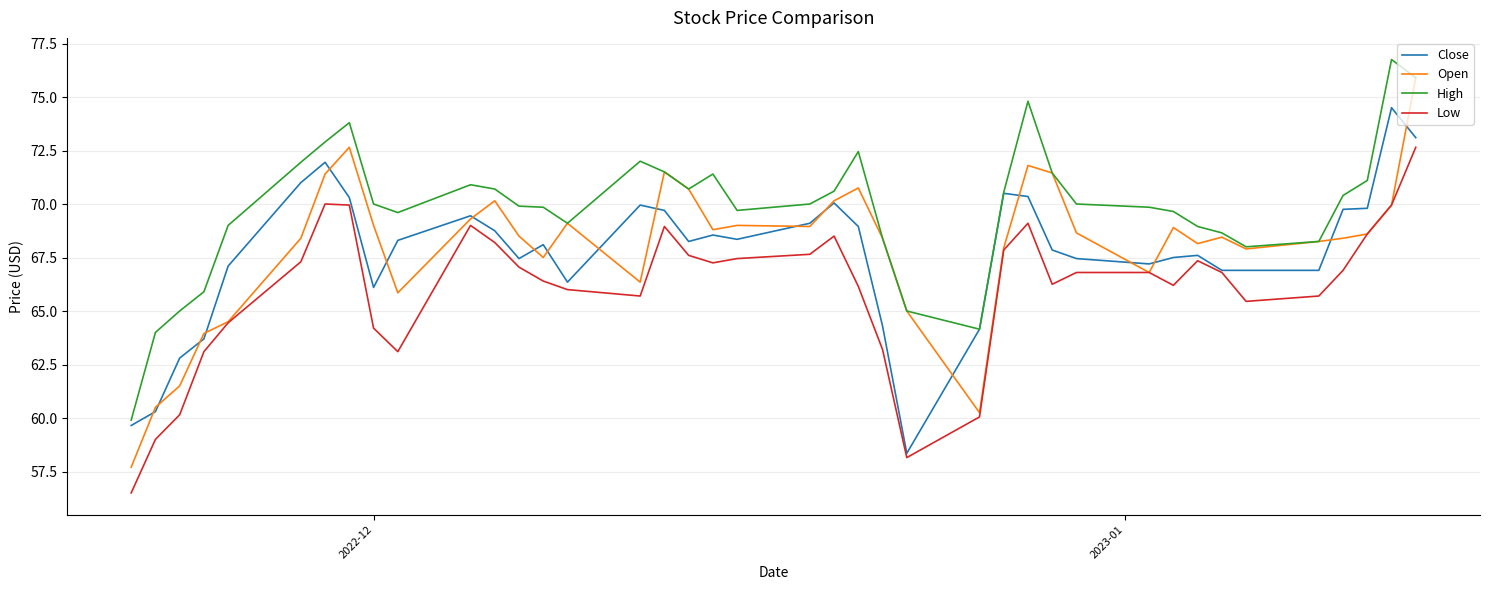

What is the difference between the maximum and second lowest values in the Open series?

15.7